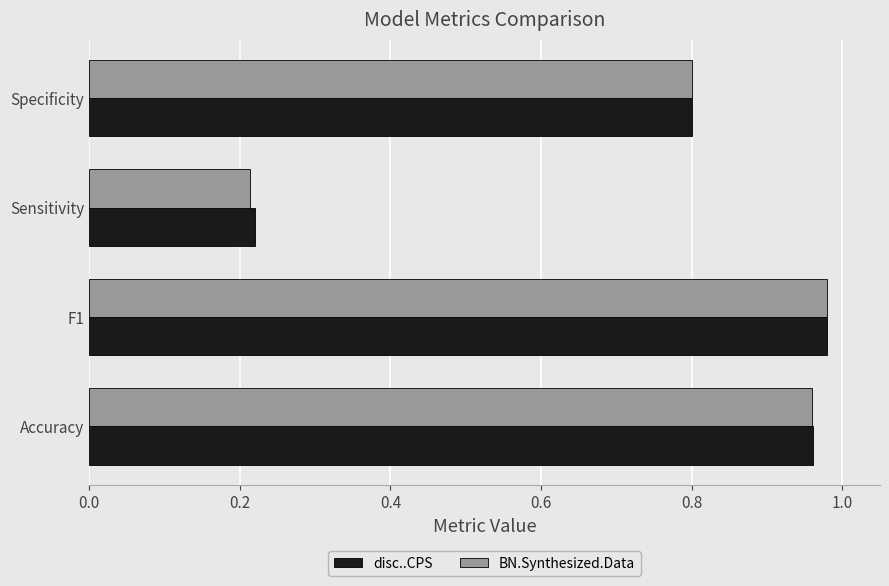

Which category has the lowest value across all series?

Sensitivity